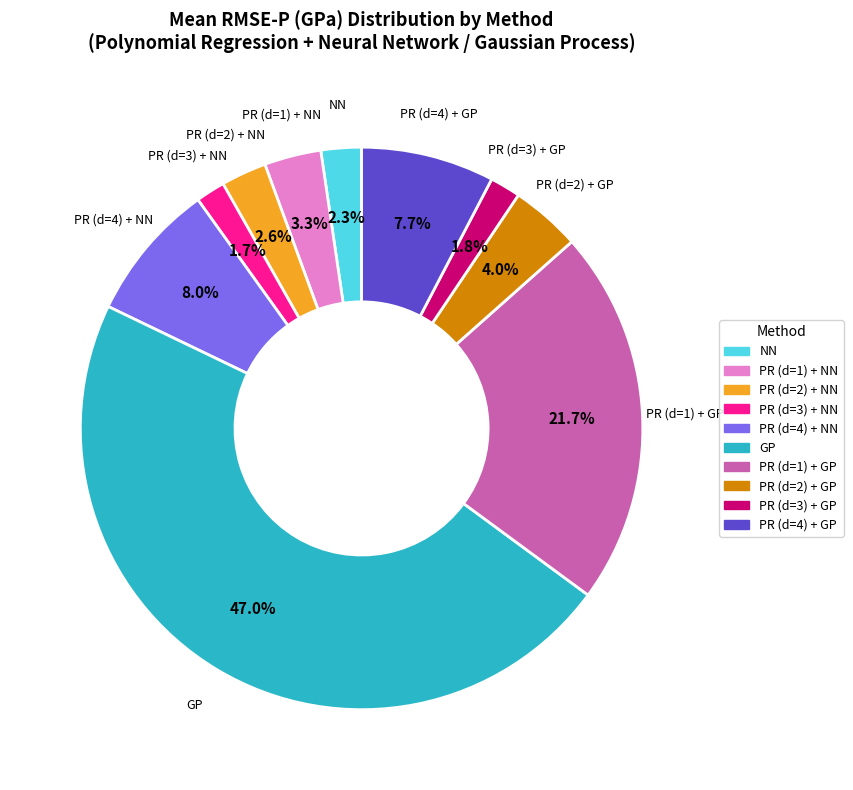

Is it true that PR (d=2) + NN is 3% of the pie?

True